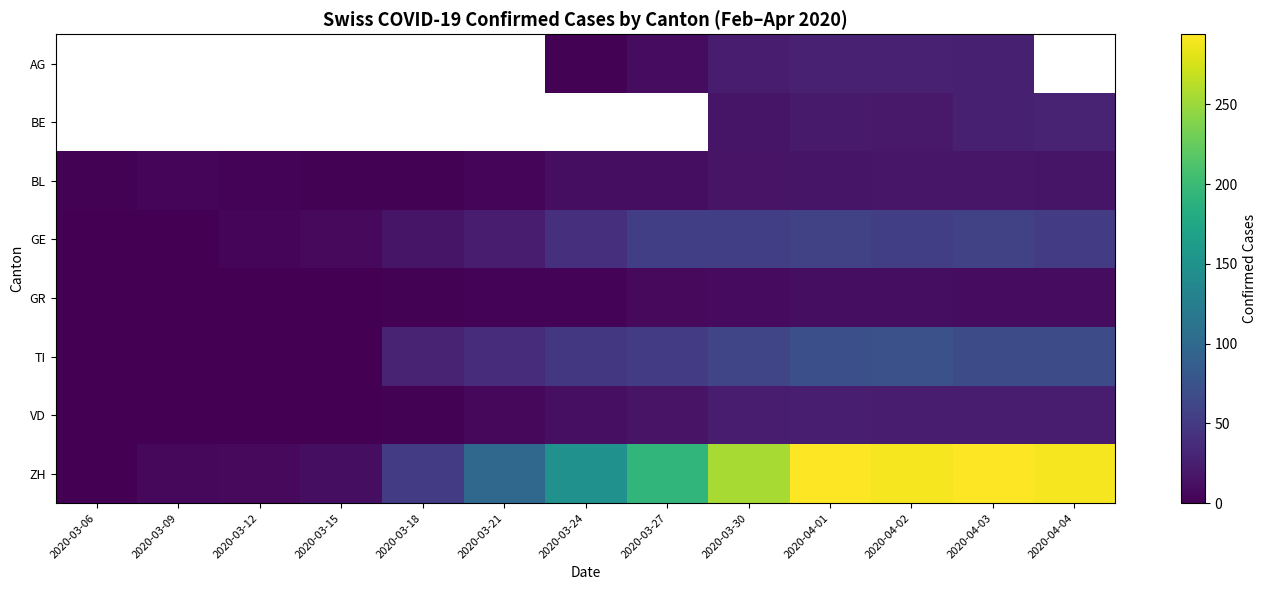

Where does the GE series first go above 41?

2020-03-27